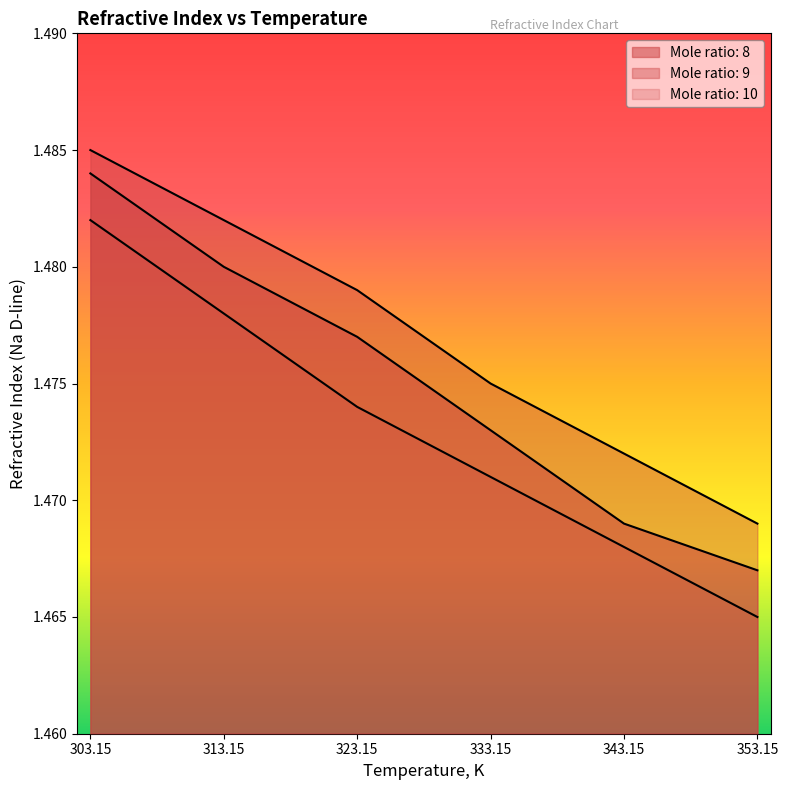

Is it true that Mole ratio: 10 equals 2.0 at 333.15?

False